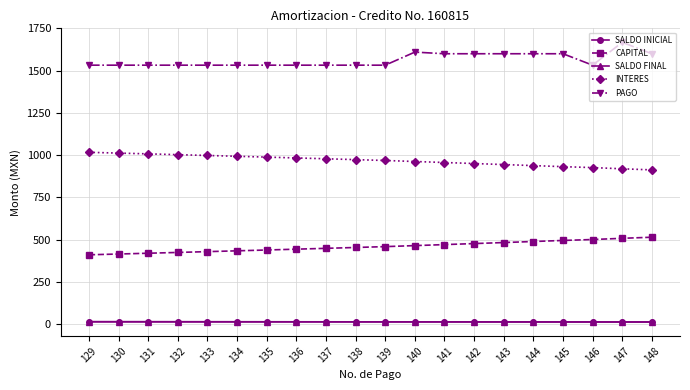

What is the maximum value shown in the chart?

1667.6